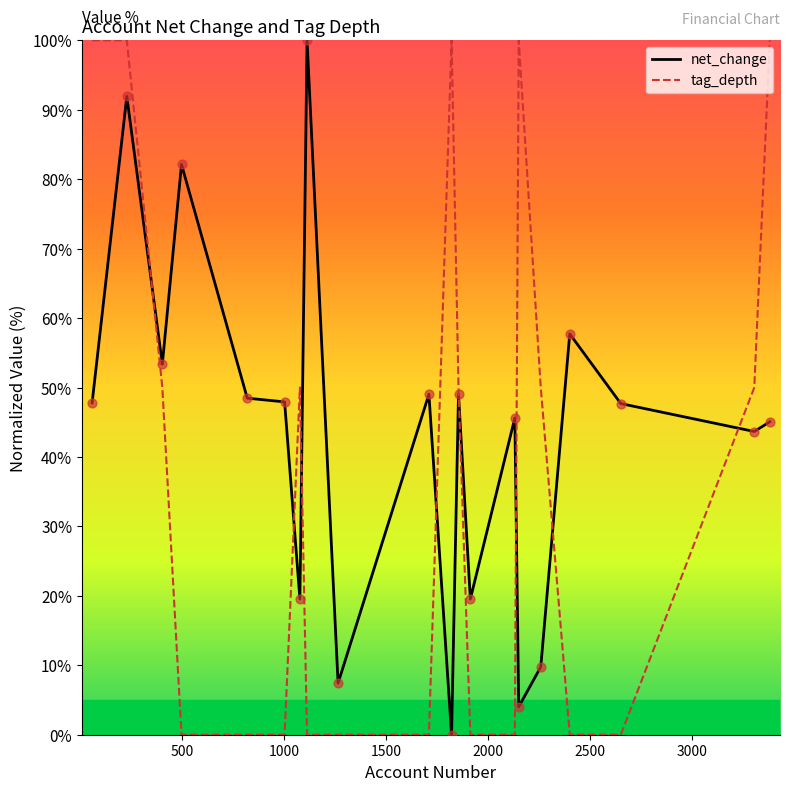

Which series has the largest total across all categories?

net_change